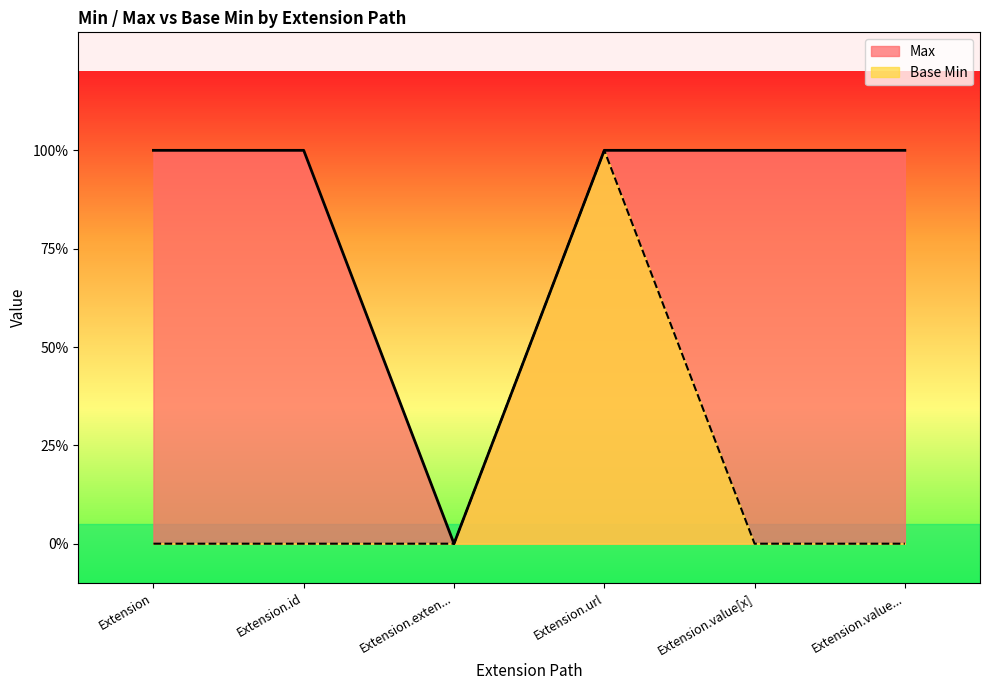

Which series has the widest spread of values?

Max